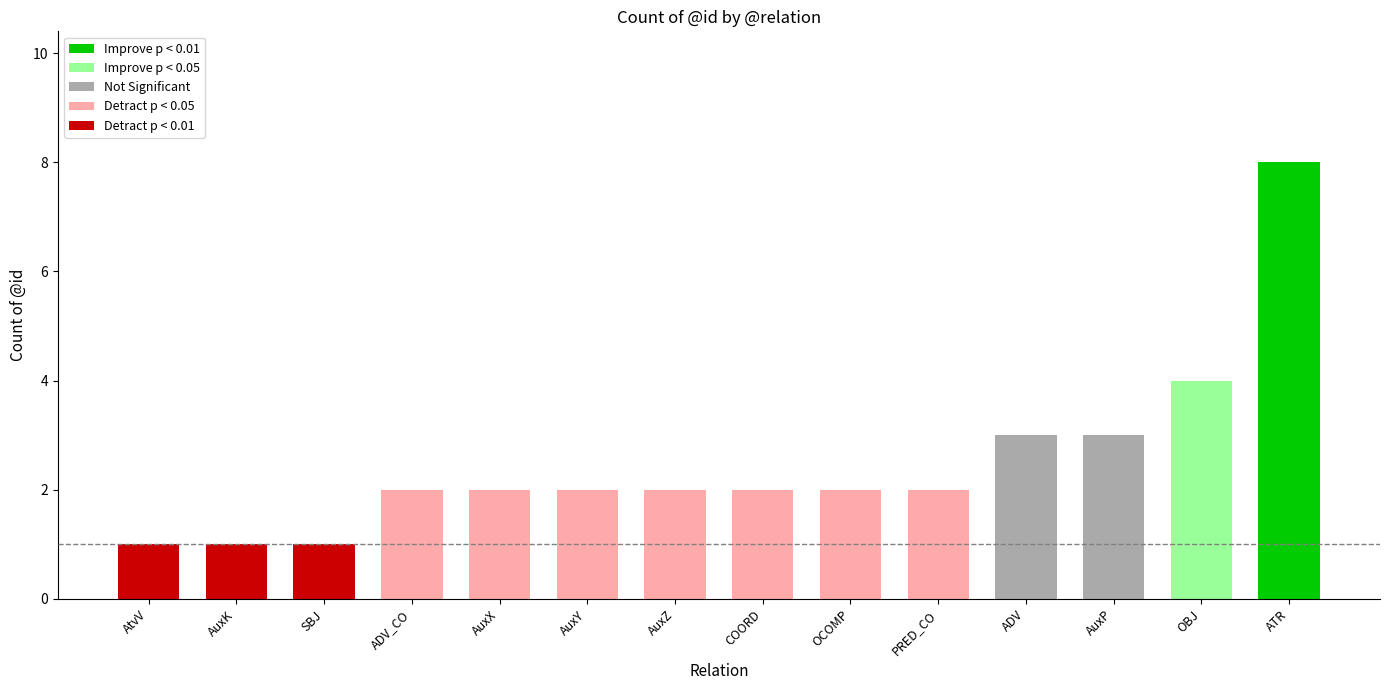

How many values are between 2 and 3?

9